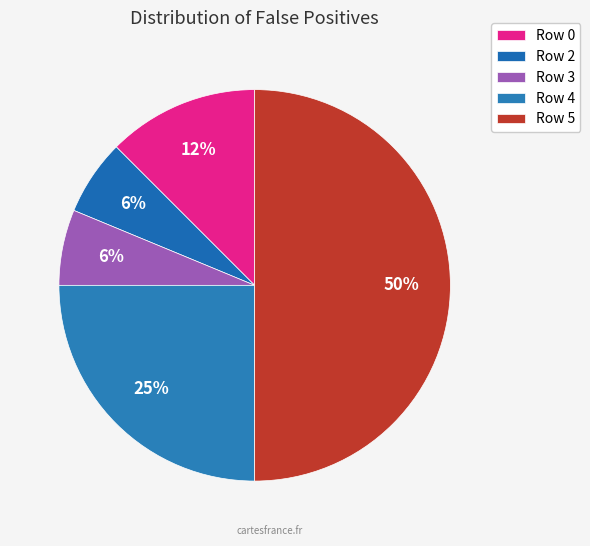

Count the number of slices in the pie.

5